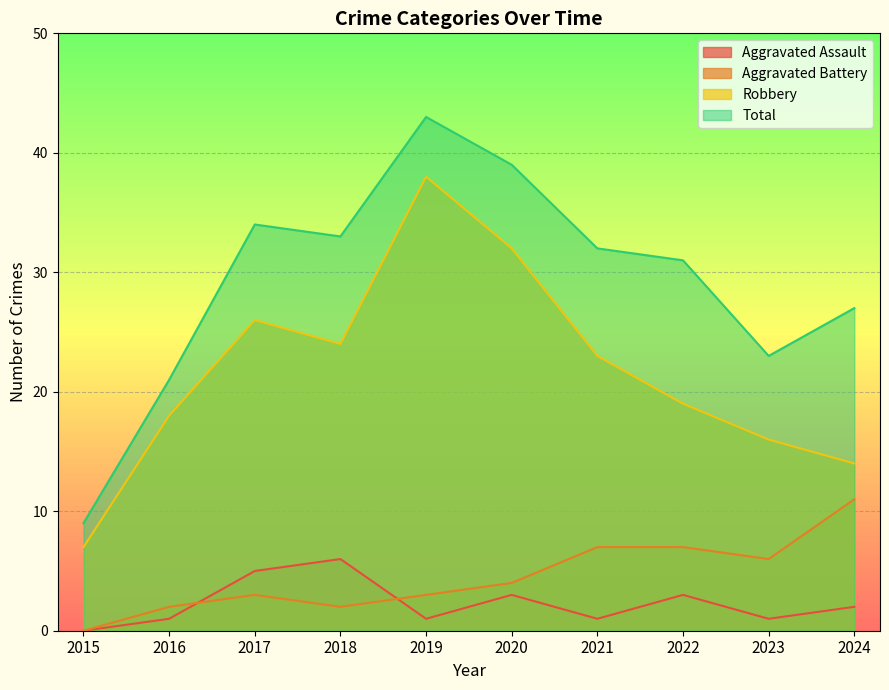

What are all the series names shown in the legend?

Aggravated Assault, Aggravated Battery, Robbery, Total